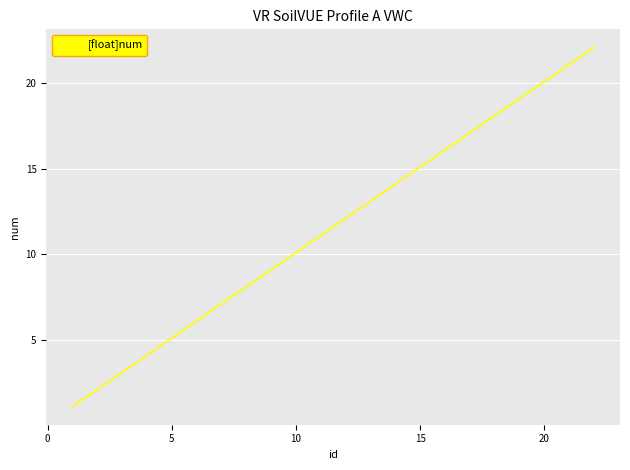

What is the maximum value shown in the chart?

22.1